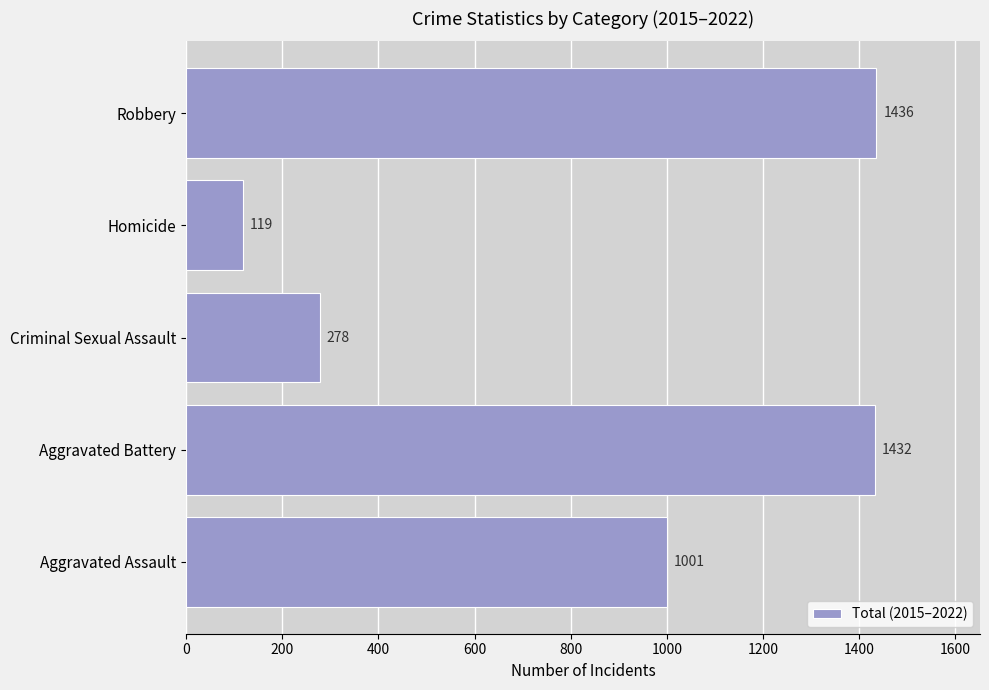

Count the number of data series in this chart.

1